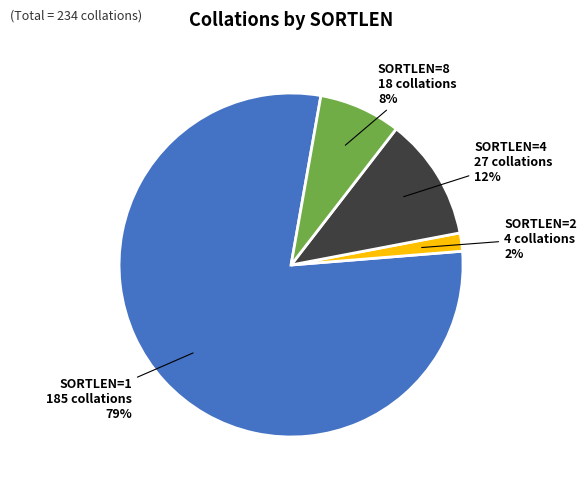

Is there any slice that represents more than half of the pie?

Yes